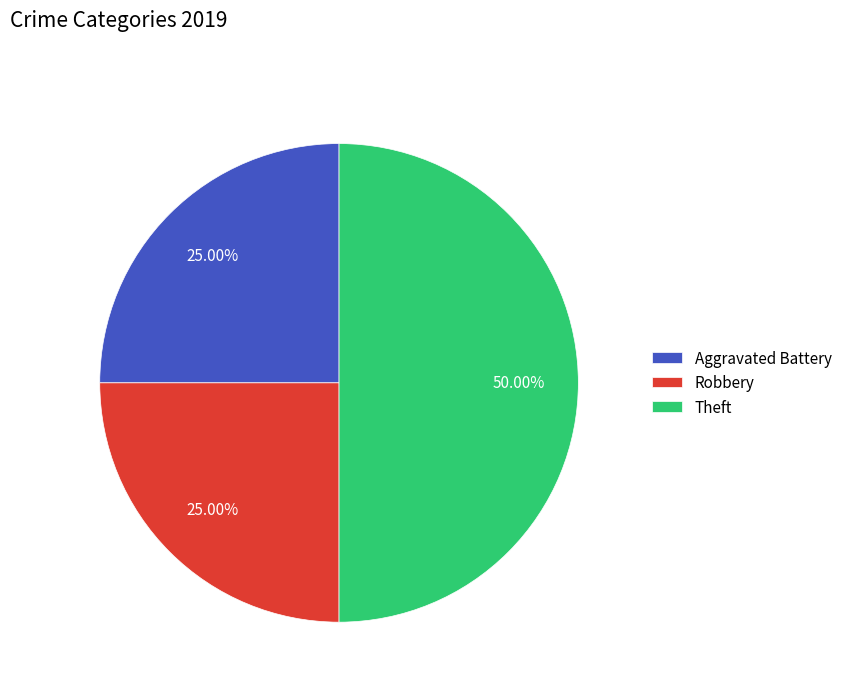

What percentage is NOT represented by Theft?

50.0%